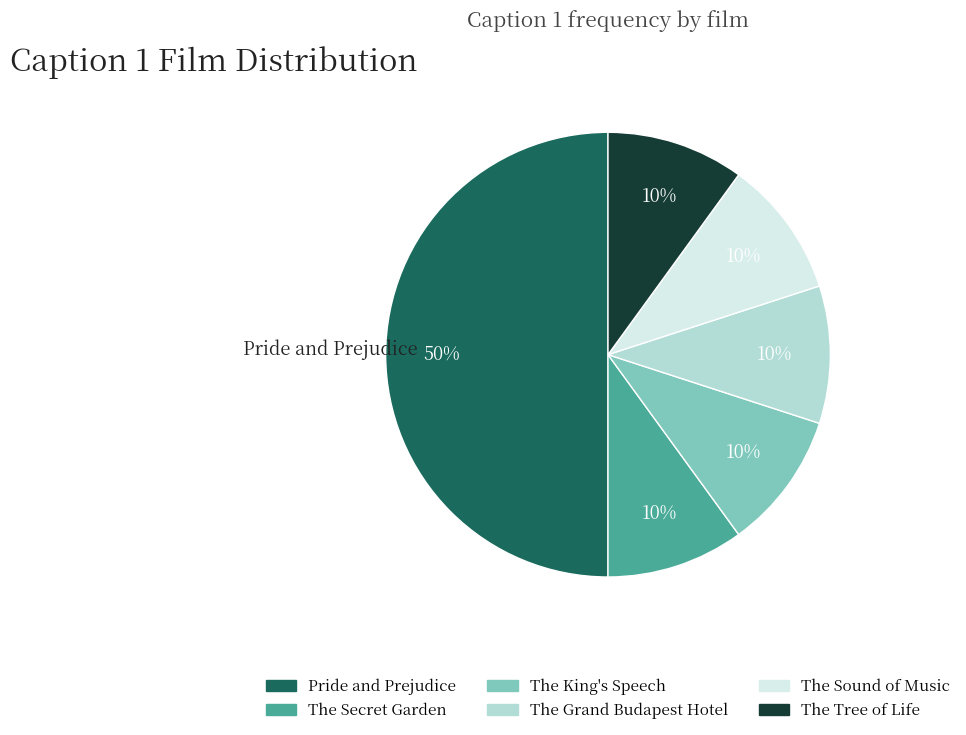

Is The Sound of Music the majority of the pie?

No